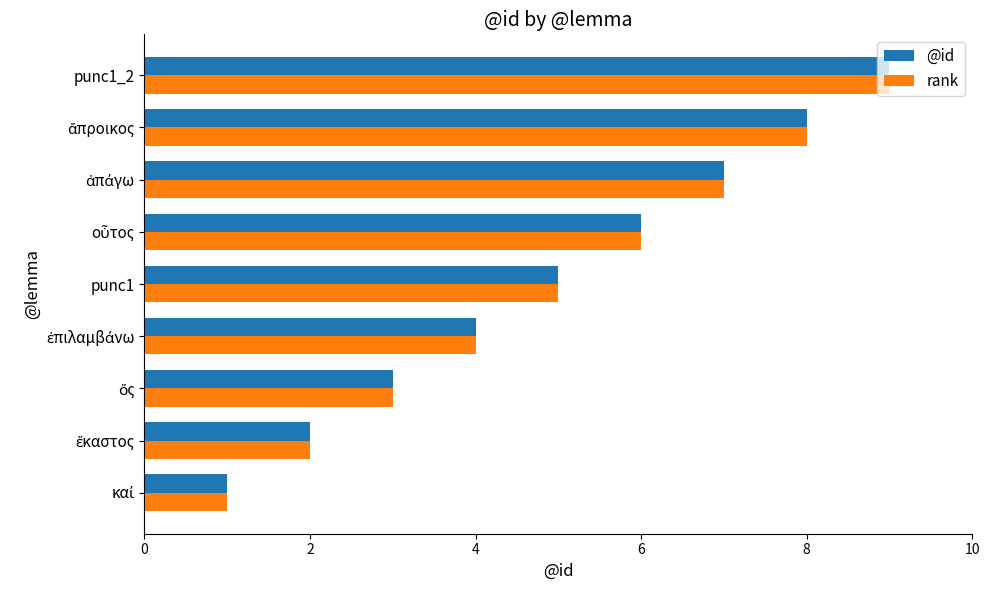

At which category is the sum across all series the highest?

punc1_2